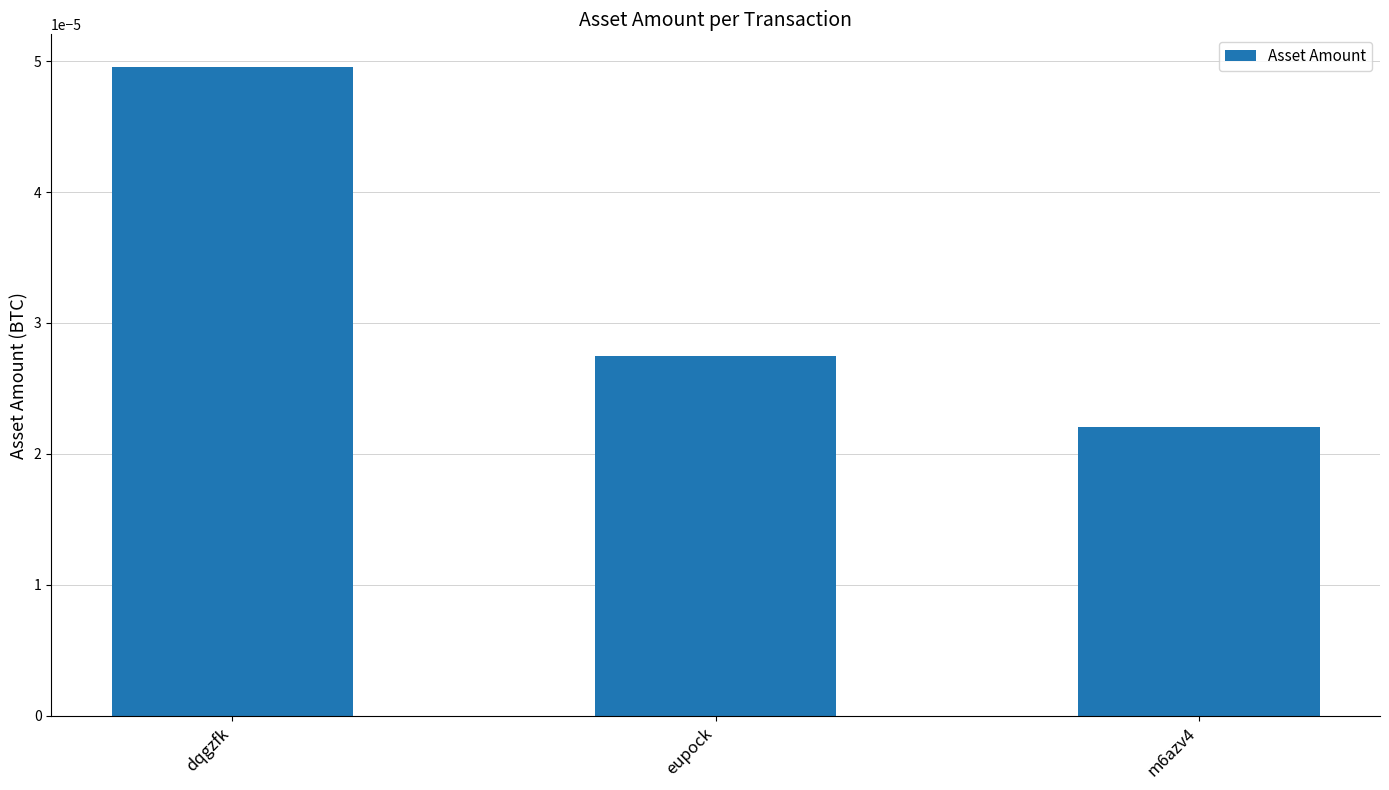

Rank the categories by value from highest to lowest.

dqgzfk, eupock, m6azv4